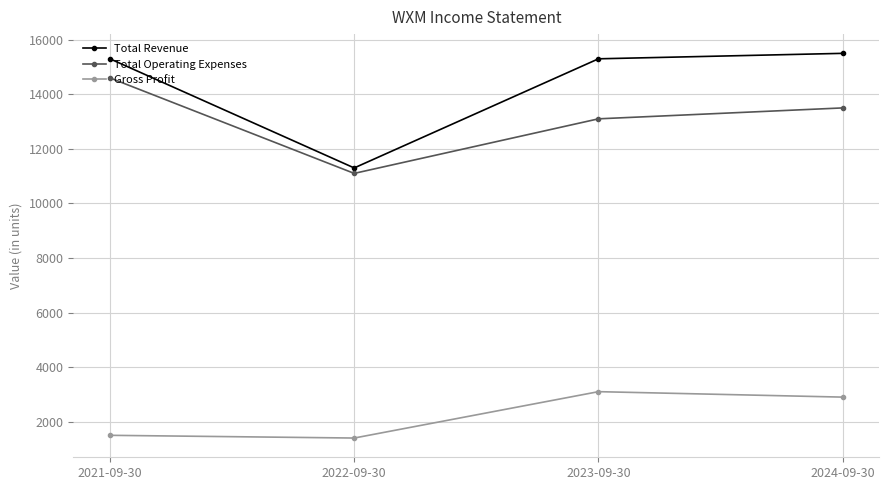

Count the number of data series in this chart.

3